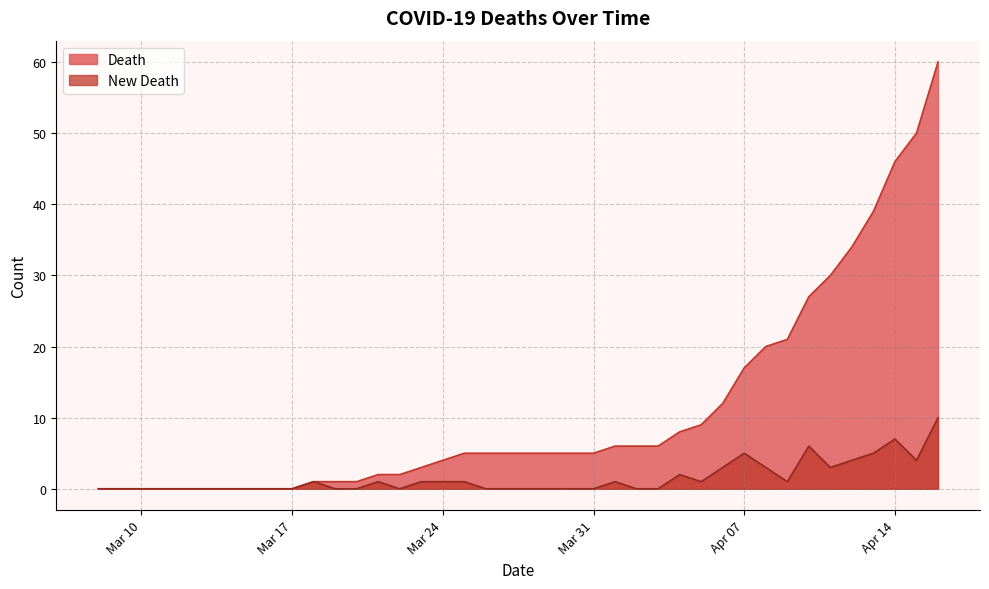

True or false: New Death and Death cross at least once.

False